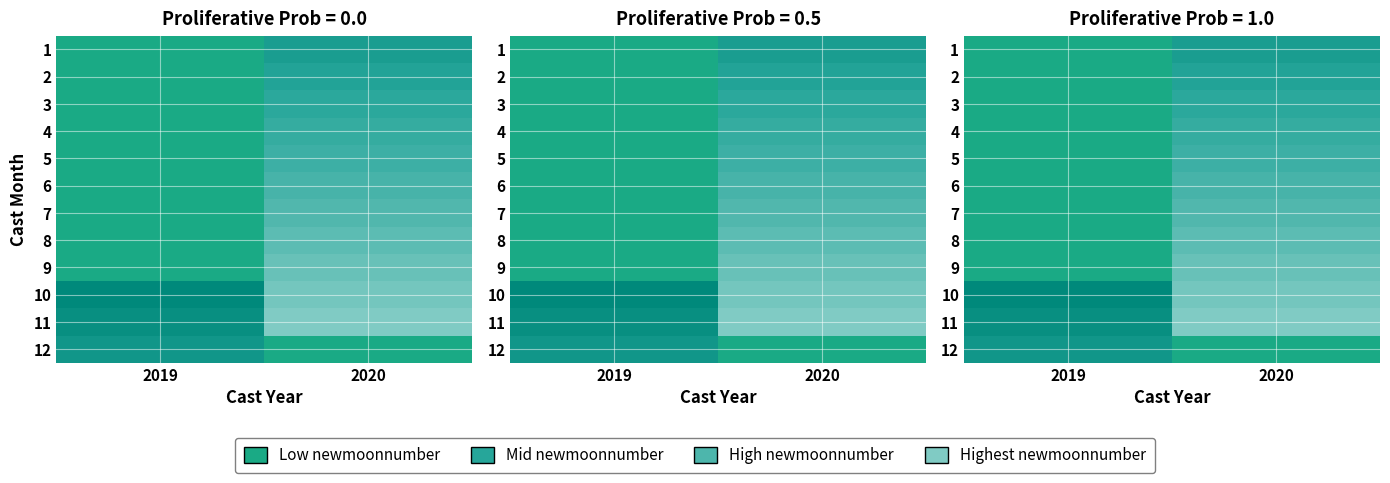

Between 2020 and 2019, which is larger?

2019